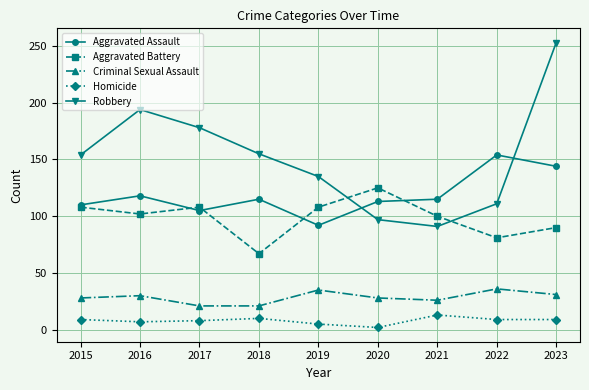

Is it true that Aggravated Battery equals 108 at 2017?

True